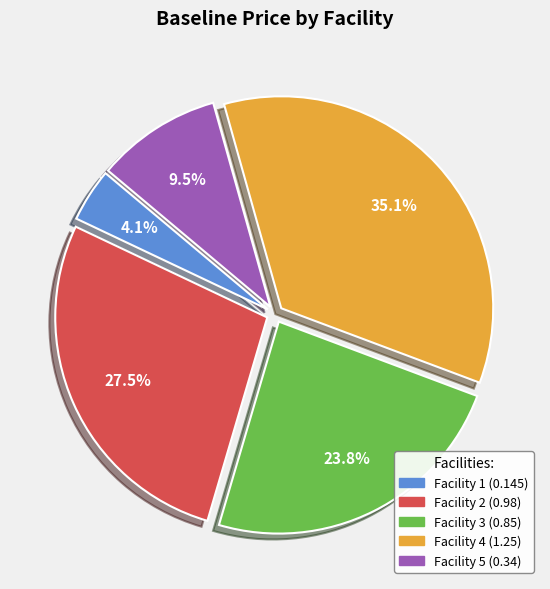

Which slice is the largest?

Facility 4